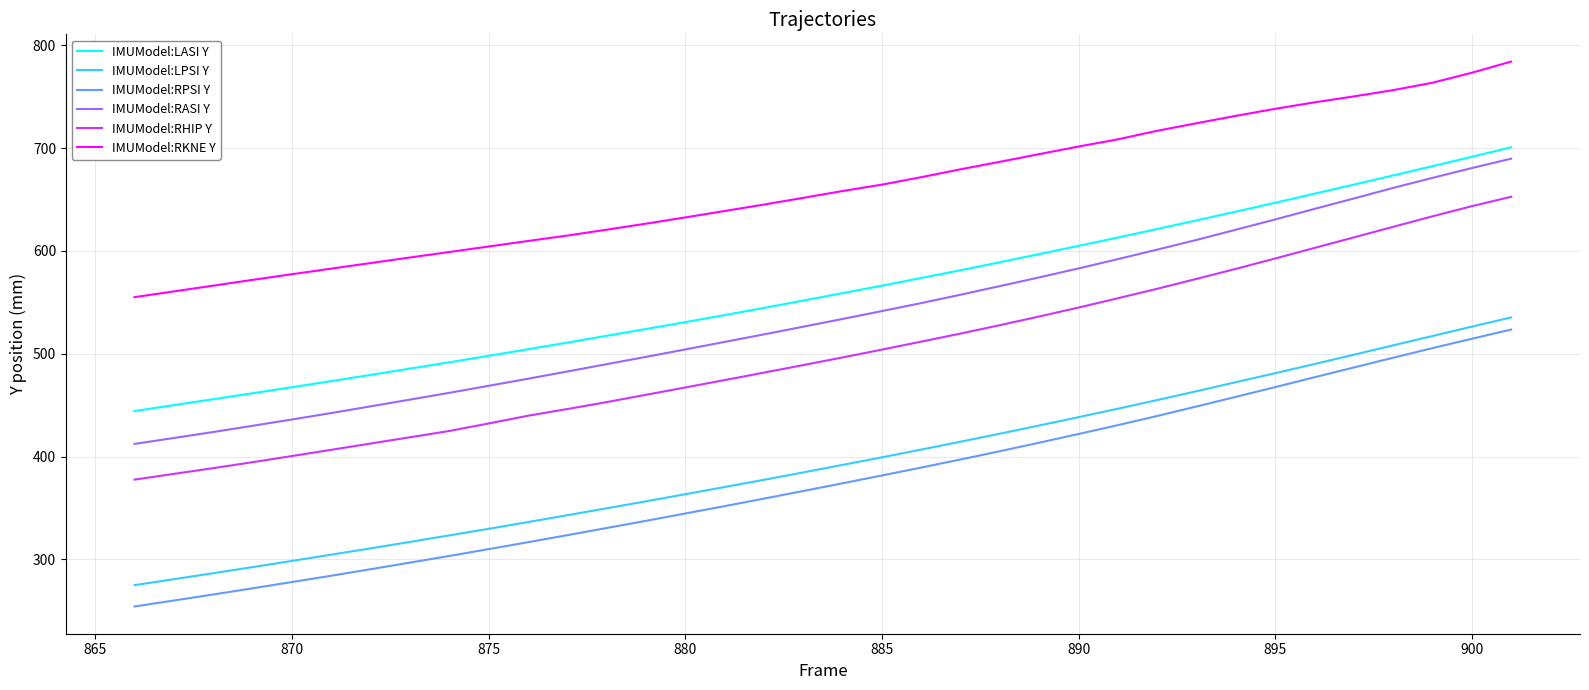

What is the sum of all IMUModel:RASI Y values?

19357.4